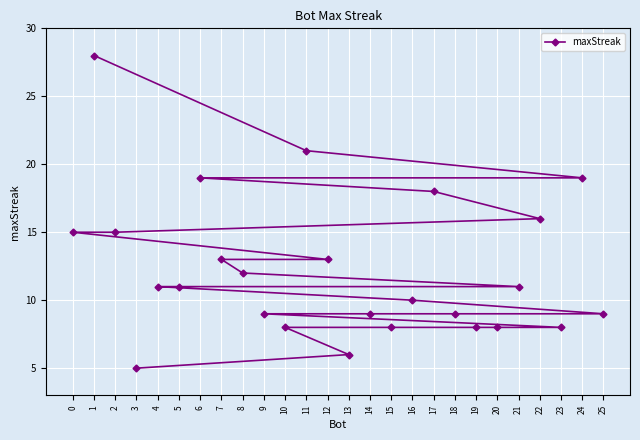

Rank the categories by value from highest to lowest.

1, 11, 24, 6, 17, 22, 2, 0, 12, 7, 8, 21, 5, 4, 16, 25, 18, 14, 9, 23, 20, 19, 15, 10, 13, 3